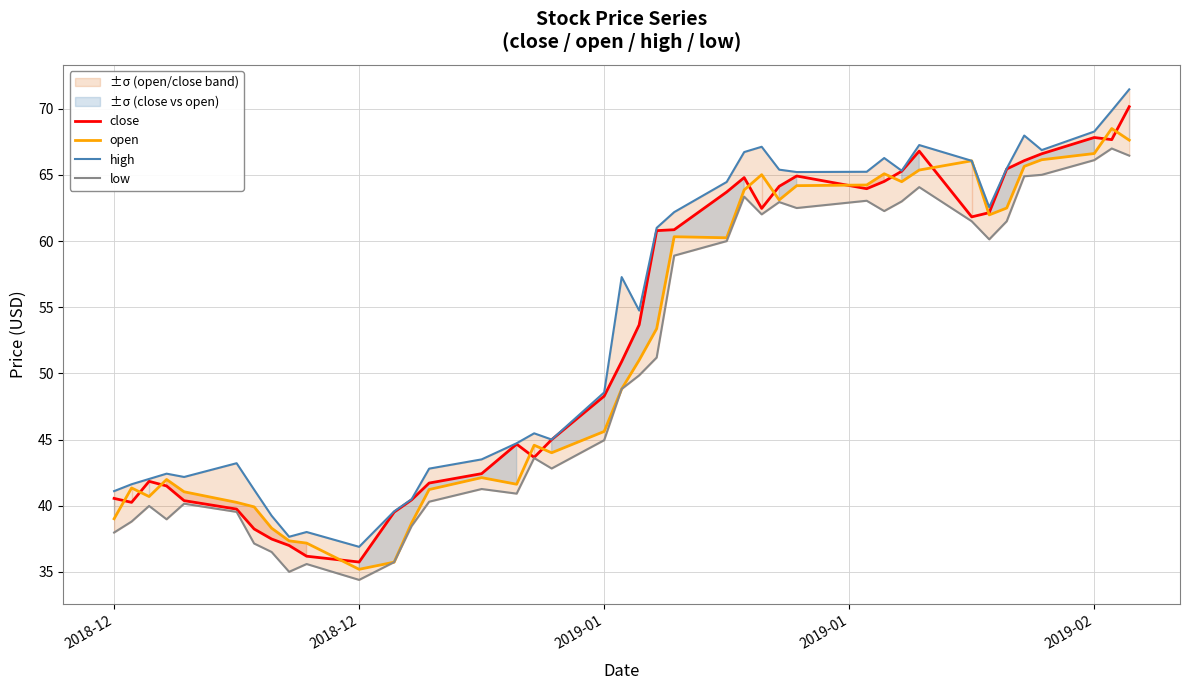

The low series shows 107.1 at 38. True or false?

False